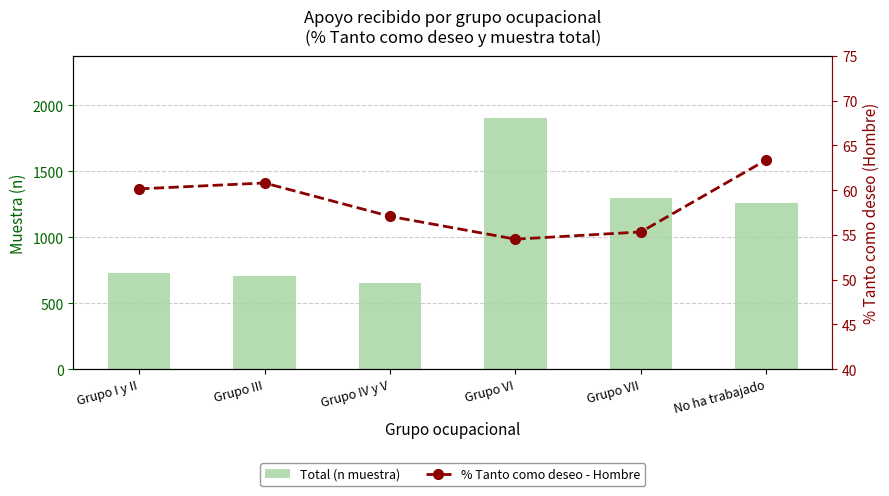

Rank the series by their maximum value, from highest to lowest.

Total (n muestra), % Tanto como deseo - Hombre